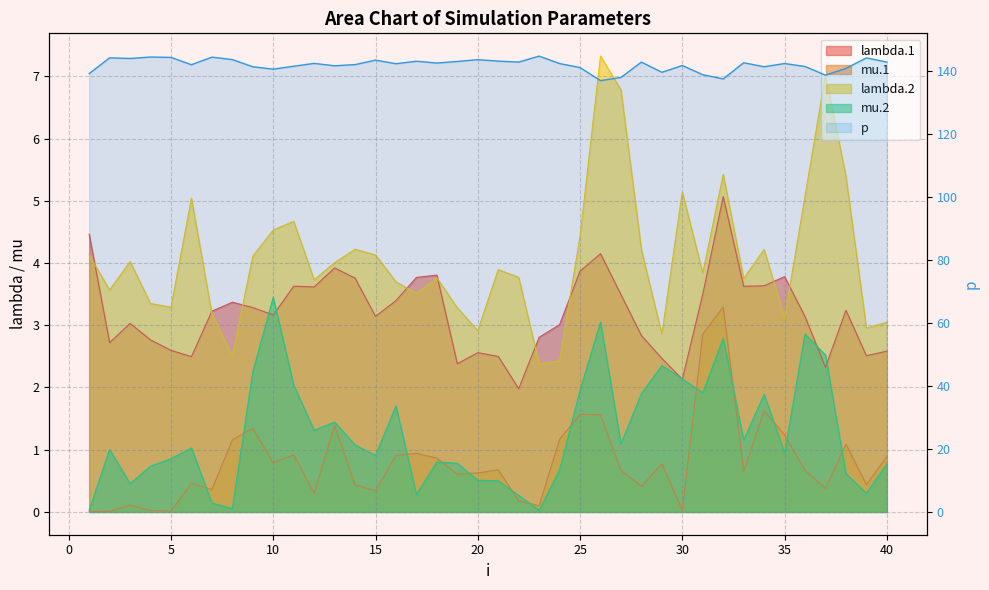

What is the average value of the mu.2 series?

1.3